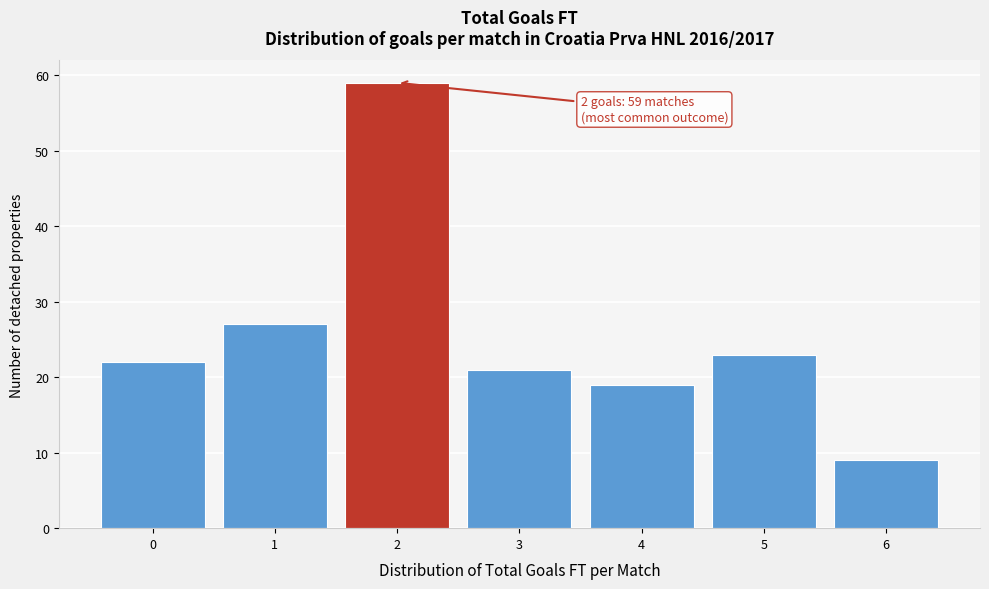

Reading left to right, list all the values displayed in this chart.

0=22	1=27	2=59	3=21	4=19	5=23	6=9